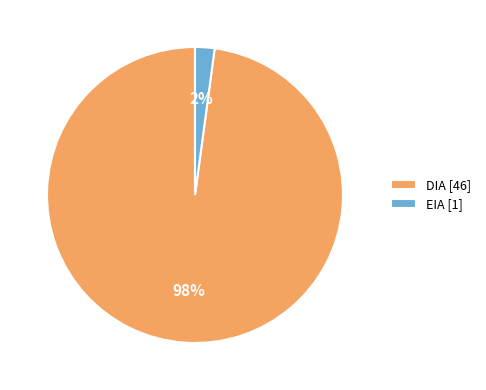

Which slice is the smallest?

EIA